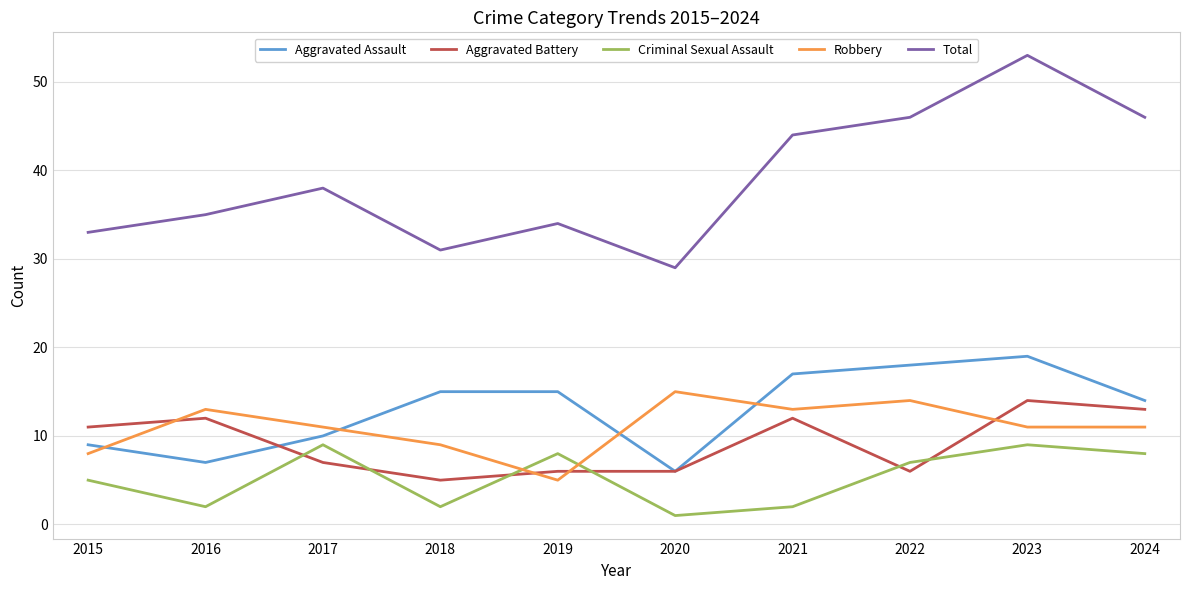

How many interior local valleys does the Total series have?

2